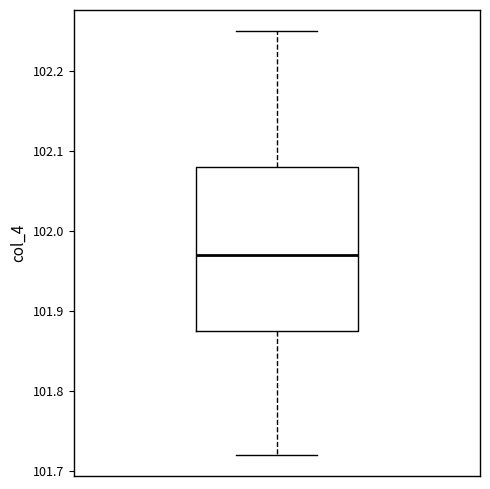

Transcribe this box plot: give where the median line is, the range the box spans, and where the two whiskers end, as read against the y-axis. The values are not printed on the chart, so give them approximately, as read against the axis.

median 101.97, box 101.88 to 102.08, whiskers 101.72 to 102.25